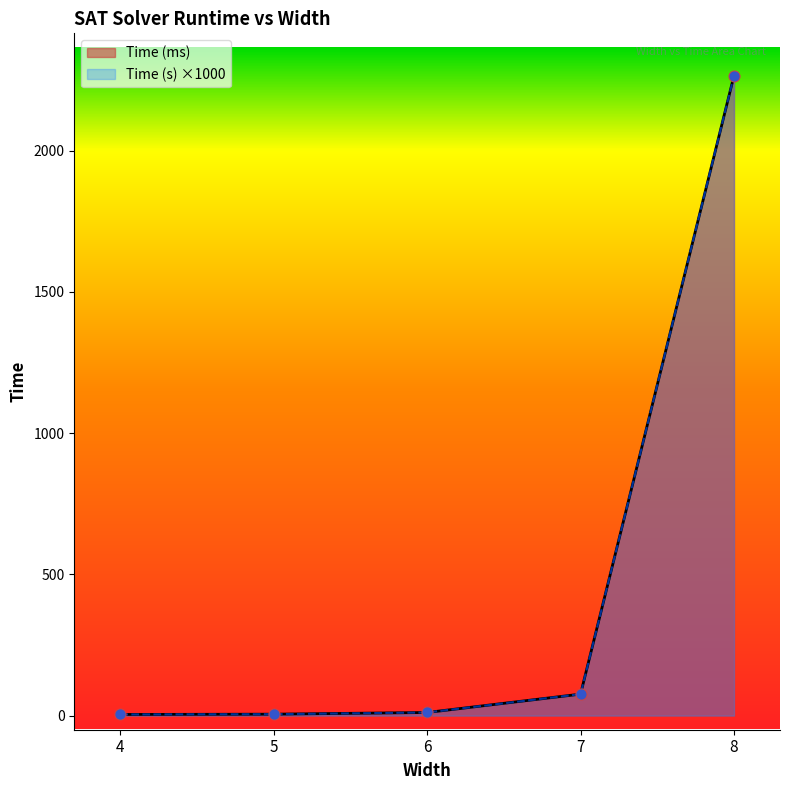

At how many categories does at least one series exceed 2109?

1